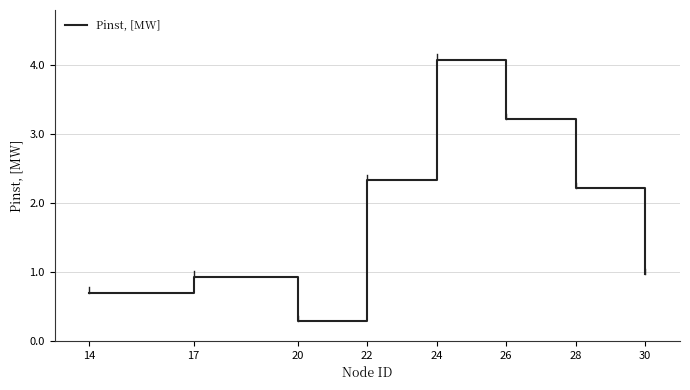

What is the average value?

1.8